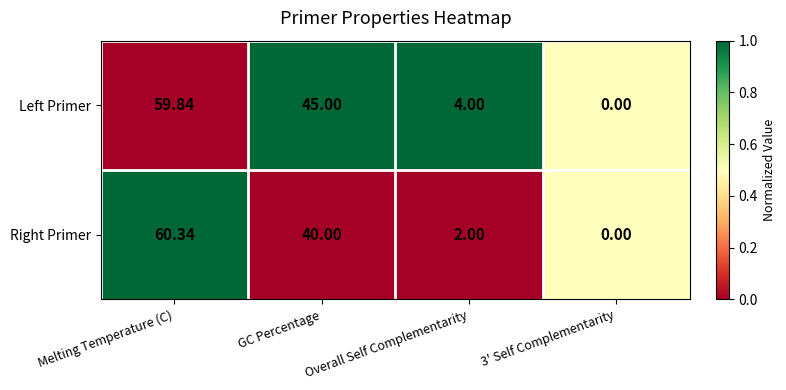

At GC Percentage, list the series in order from smallest to largest.

Right Primer, Left Primer